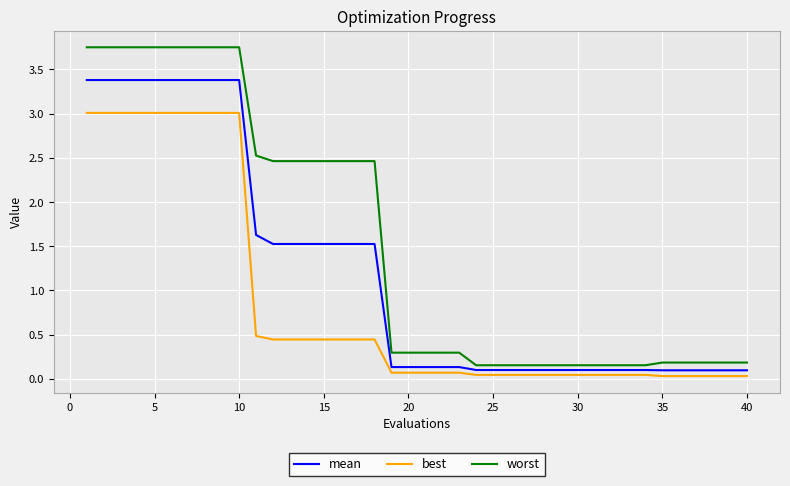

What are all the series names shown in the legend?

mean, best, worst